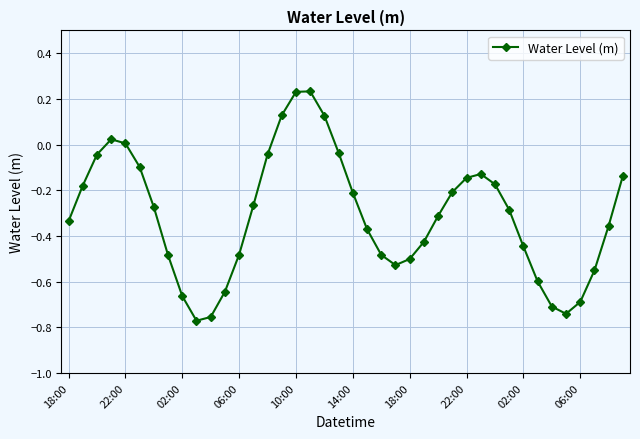

What is the difference between the second highest and minimum values?

1.0